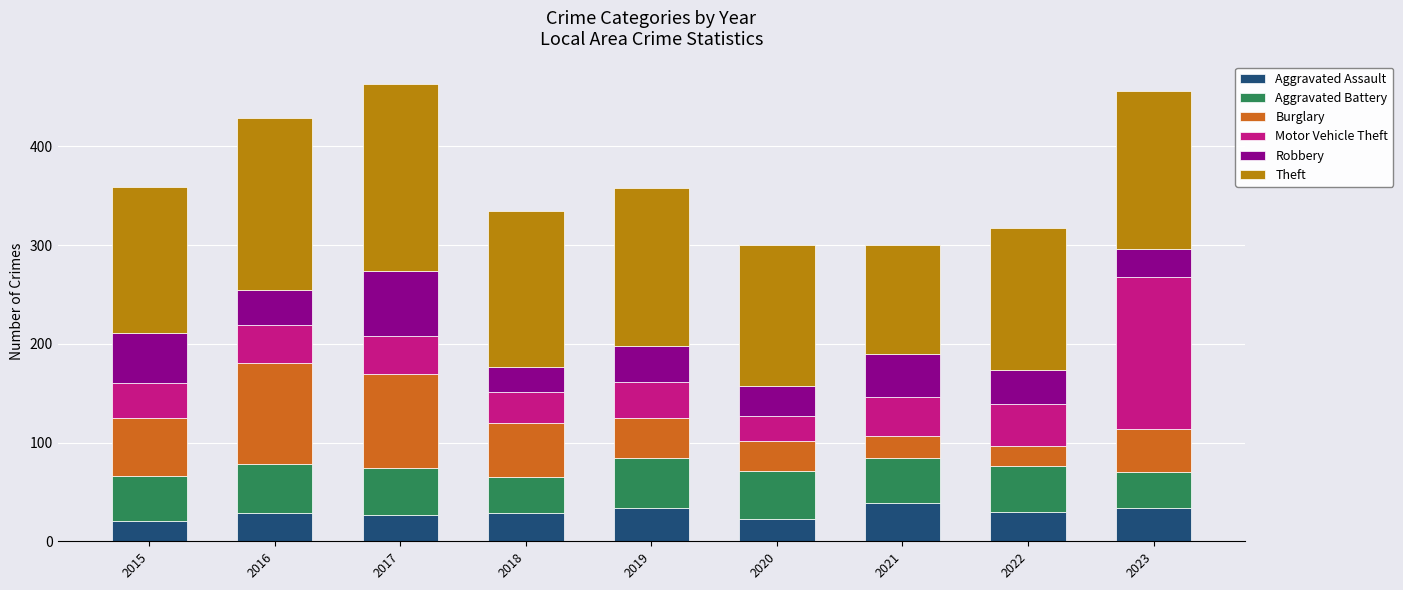

How many bars are there in total?

9